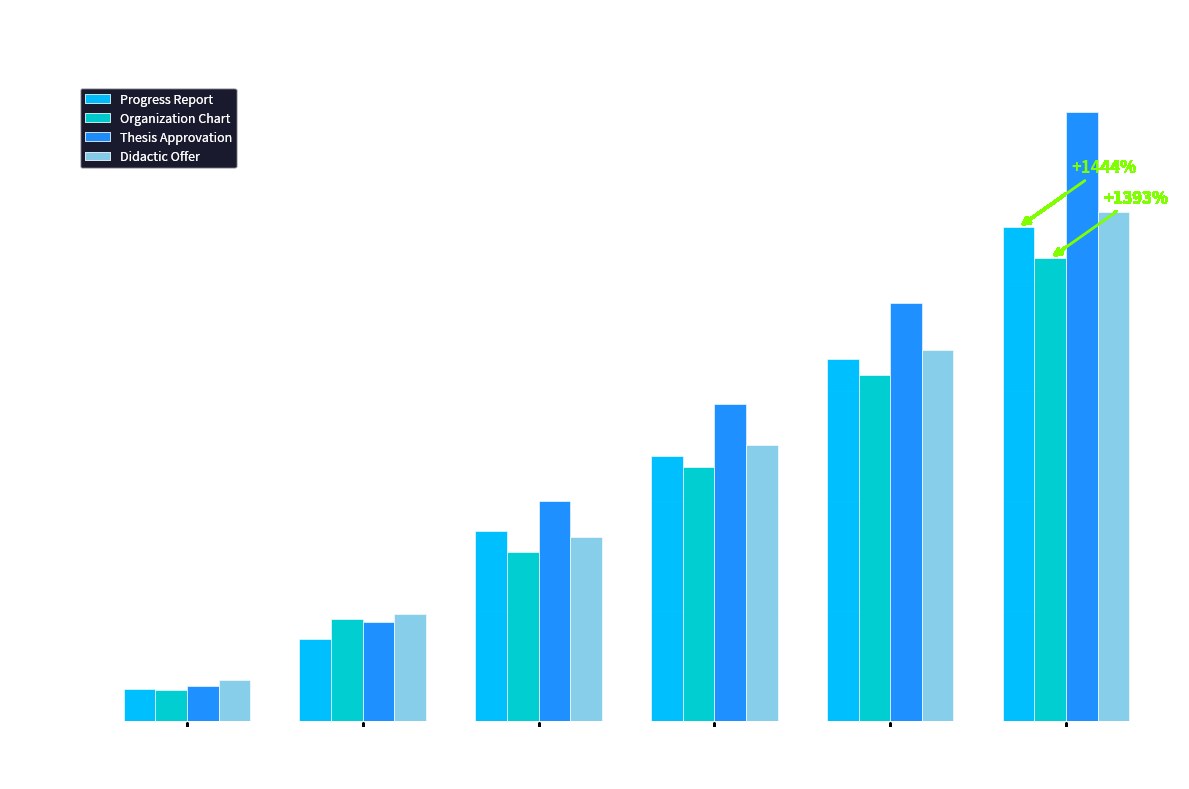

What is the average value of the Didactic Offer series?

450.6